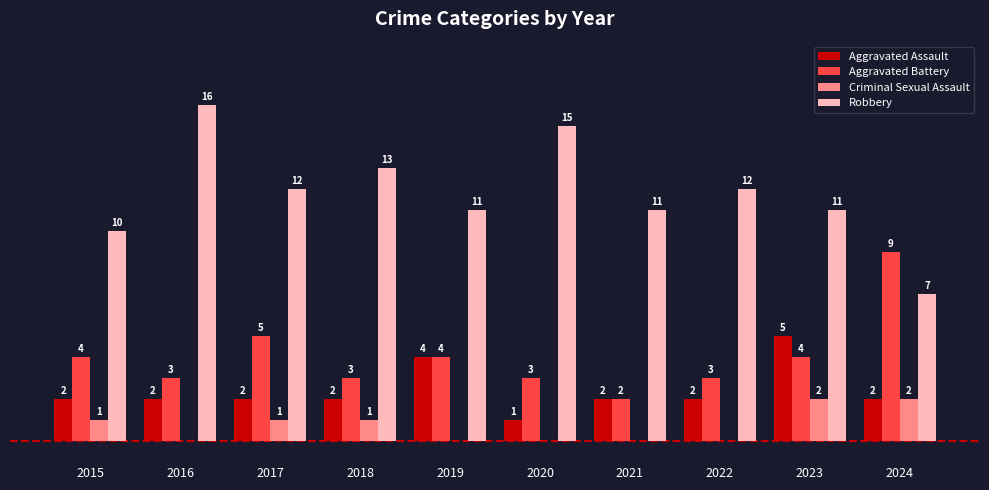

Which series has the largest total across all categories?

Robbery